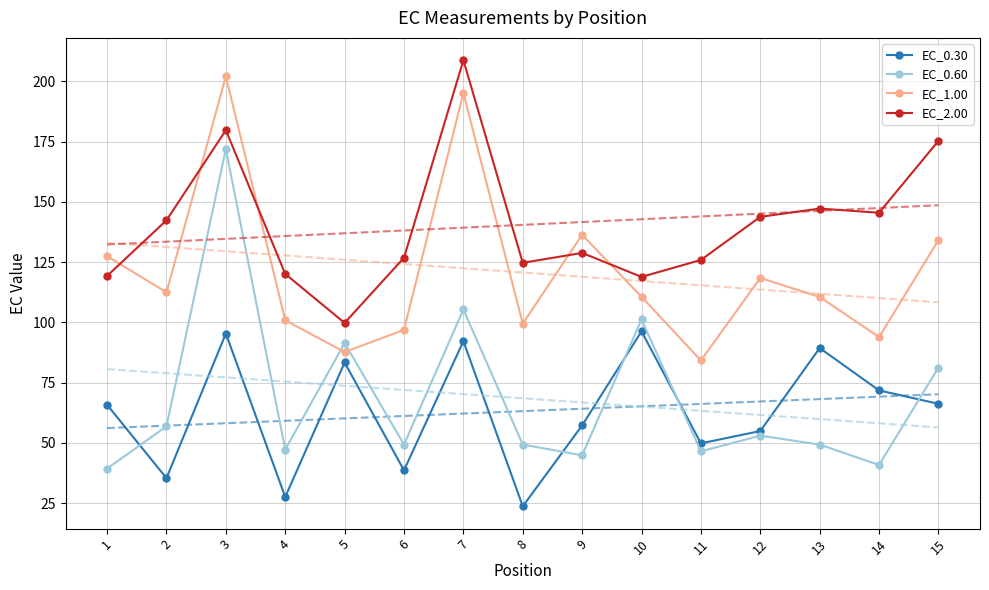

At which category is the sum across all series the highest?

3